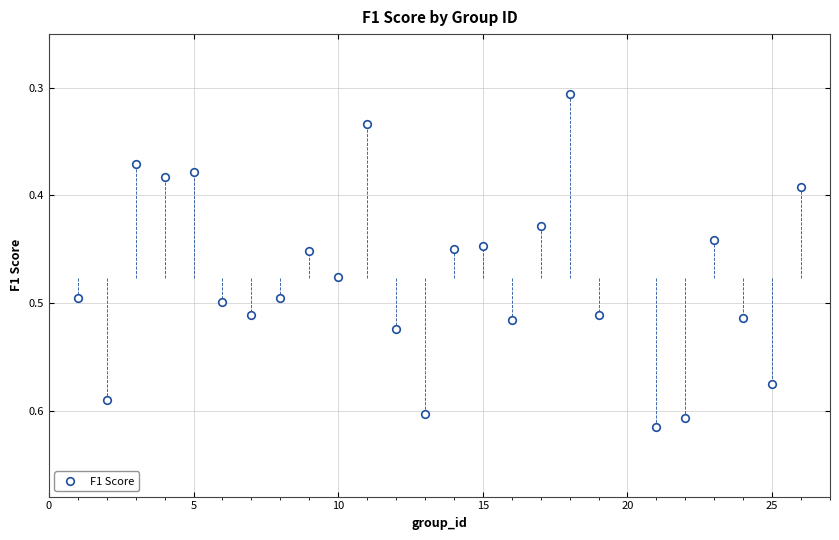

What is the range of X values (max minus min)?

25.0